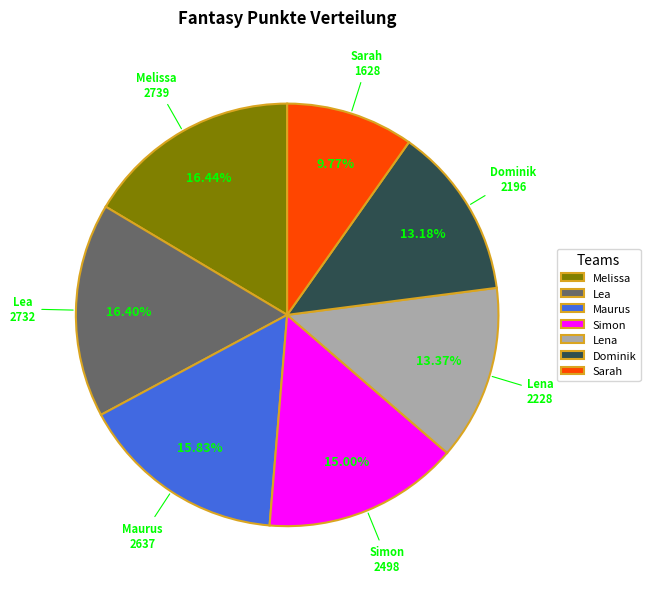

What is the total percentage of Sarah and Dominik?

23.0%